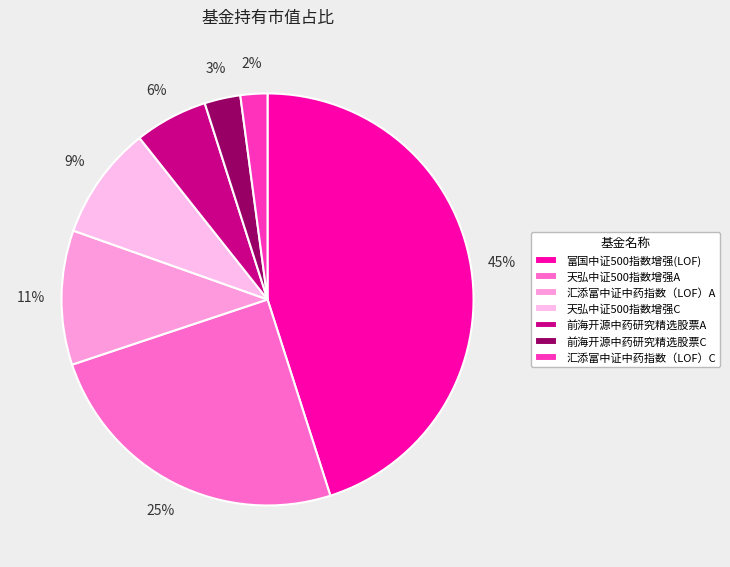

Does any single category account for the majority?

No